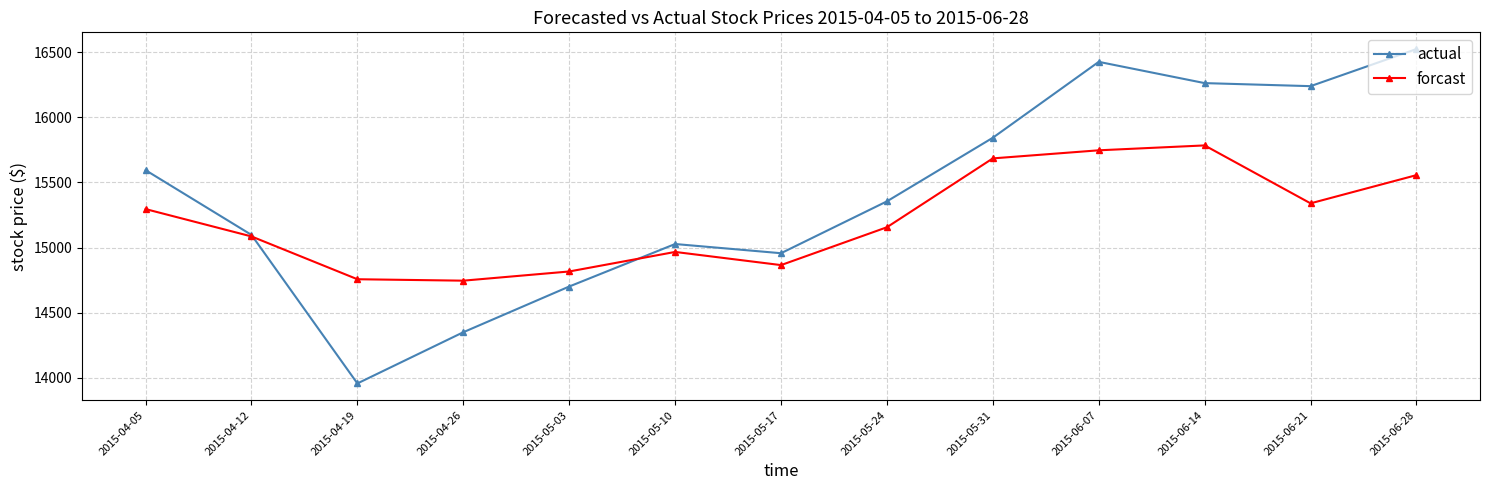

What is the total value across all series at 2015-05-31?

31526.4